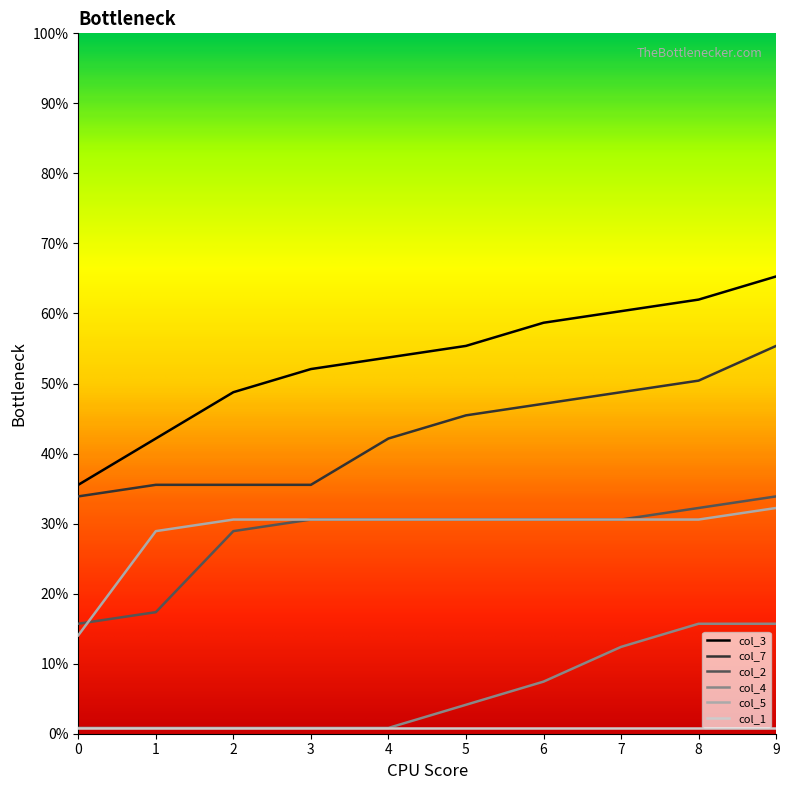

Is this an area chart (filled region under the line)?

No